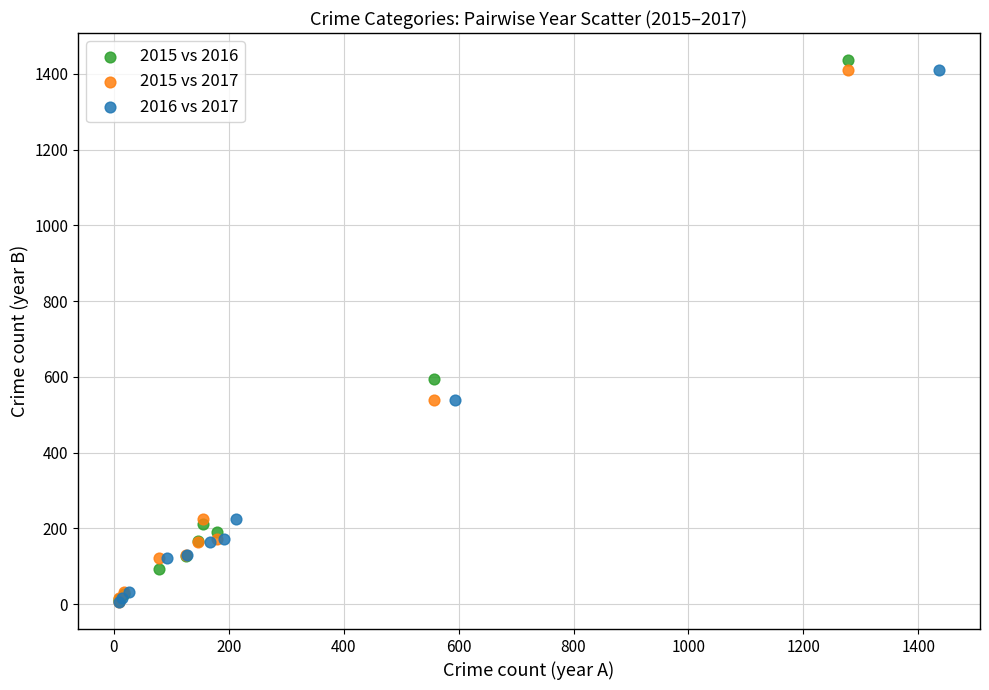

Which series has the largest Y range (max minus min)?

2015 vs 2016